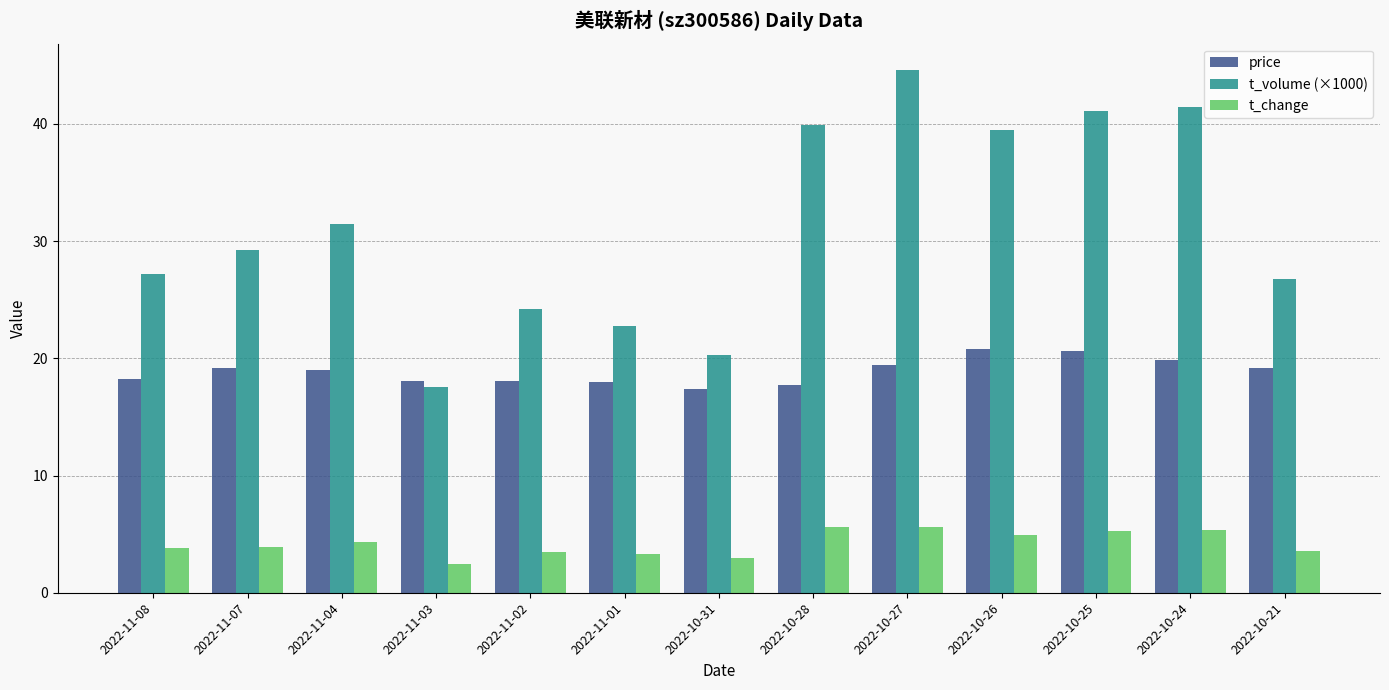

List the series in order of their peak value, highest first.

t_volume (×1000), price, t_change